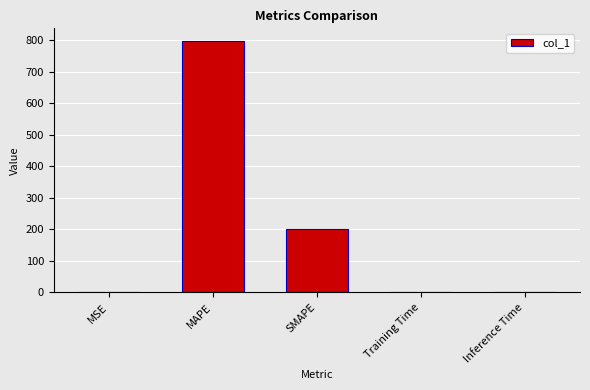

What is the greatest value displayed?

797.0